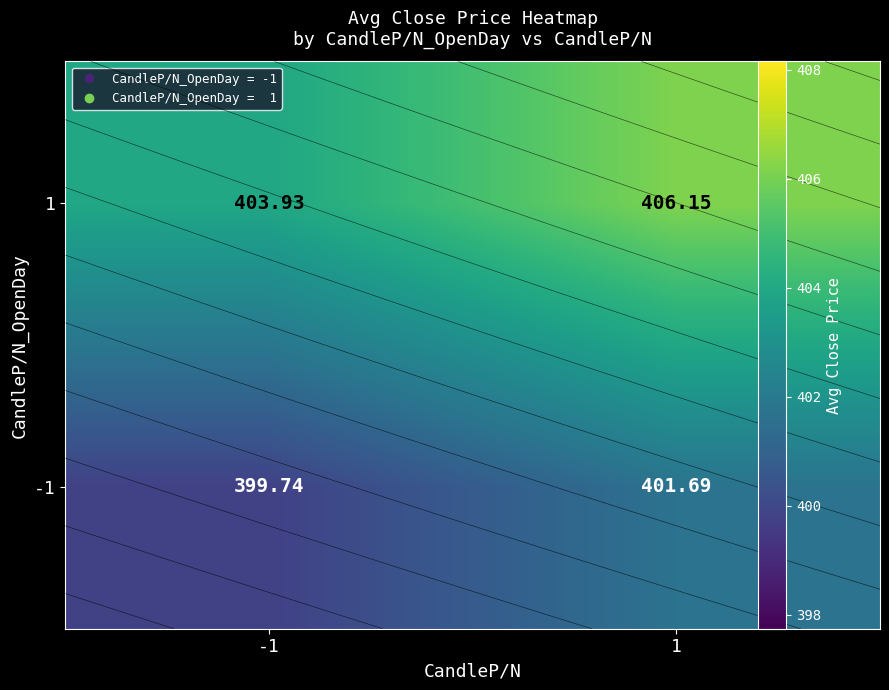

Is the value of -1 at -1 greater than the value of 1 at -1?

No